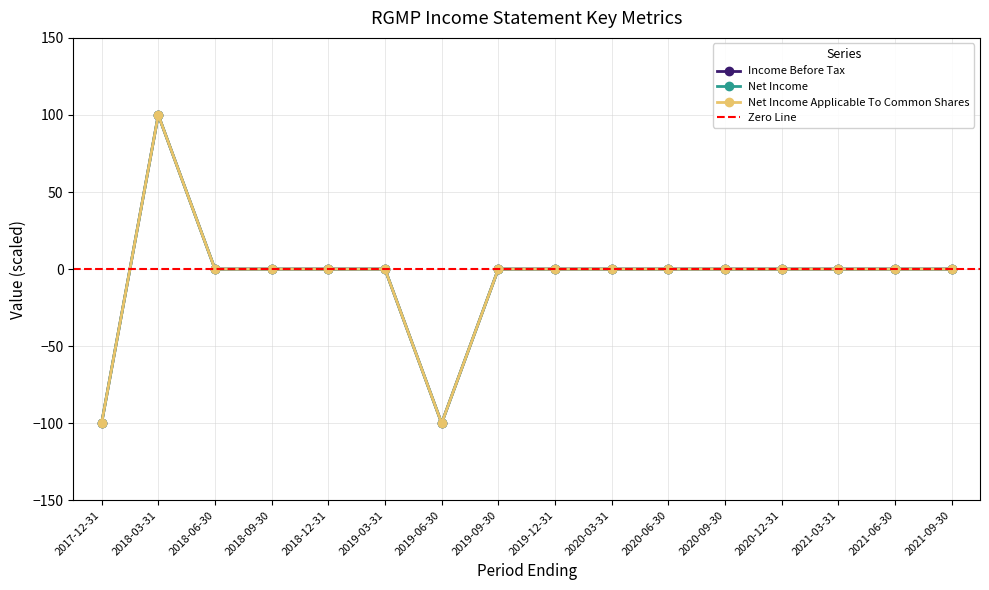

Reading left to right, list all the values displayed in this chart.

Income Before Tax: 2017-12-31=-100	2018-03-31=100	2018-06-30=0	2018-09-30=0	2018-12-31=0	2019-03-31=0	2019-06-30=-100	2019-09-30=0	2019-12-31=0	2020-03-31=0	2020-06-30=0	2020-09-30=0	2020-12-31=0	2021-03-31=0	2021-06-30=0	2021-09-30=0
Net Income: 2017-12-31=-100	2018-03-31=100	2018-06-30=0	2018-09-30=0	2018-12-31=0	2019-03-31=0	2019-06-30=-100	2019-09-30=0	2019-12-31=0	2020-03-31=0	2020-06-30=0	2020-09-30=0	2020-12-31=0	2021-03-31=0	2021-06-30=0	2021-09-30=0
Net Income Applicable To Common Shares: 2017-12-31=-100	2018-03-31=100	2018-06-30=0	2018-09-30=0	2018-12-31=0	2019-03-31=0	2019-06-30=-100	2019-09-30=0	2019-12-31=0	2020-03-31=0	2020-06-30=0	2020-09-30=0	2020-12-31=0	2021-03-31=0	2021-06-30=0	2021-09-30=0